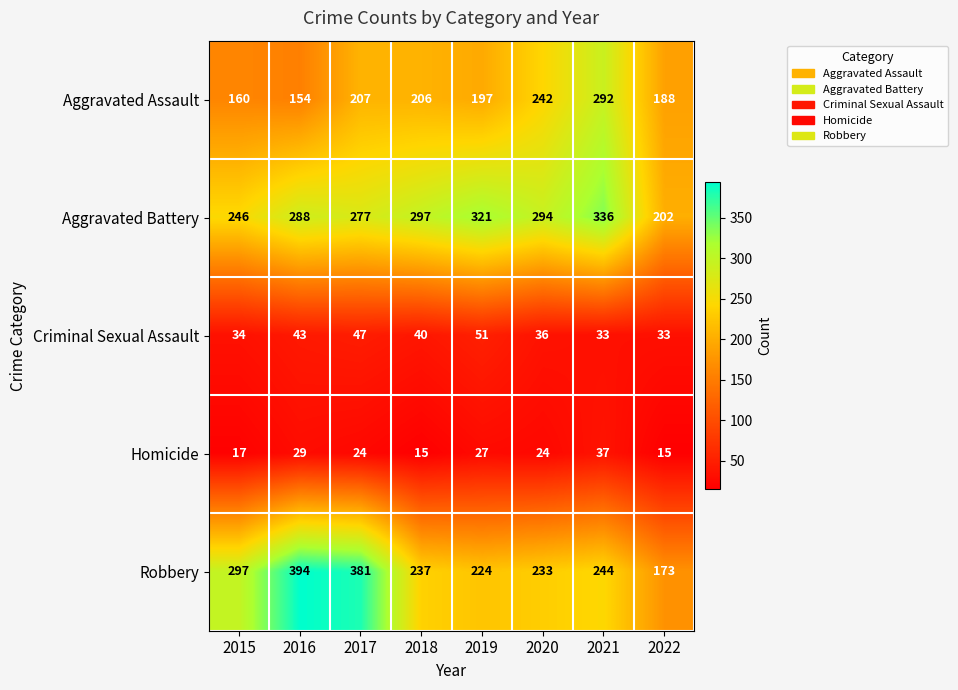

The value of Aggravated Battery at 2018 is 131. True or false?

False